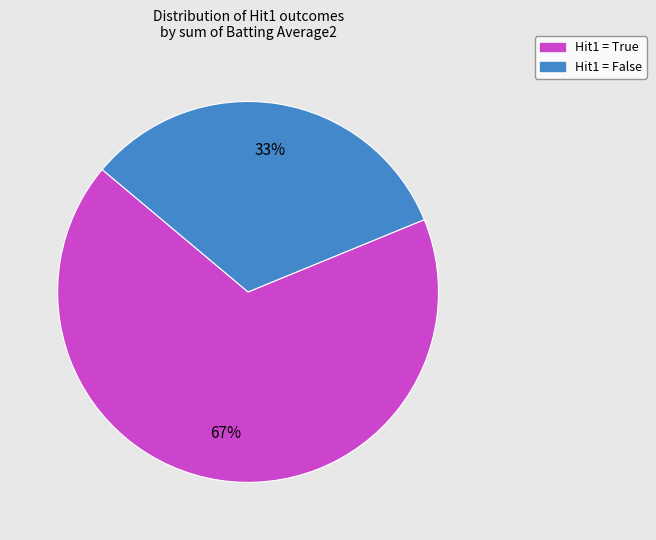

Does any single category account for the majority?

Yes